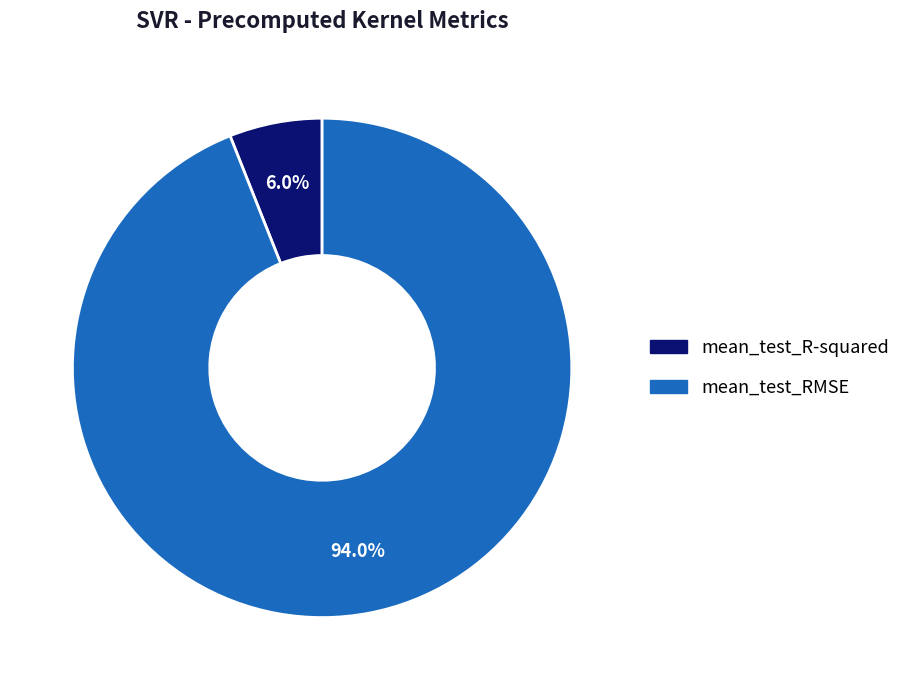

True or false: mean_test_R-squared accounts for 1% of the total.

False